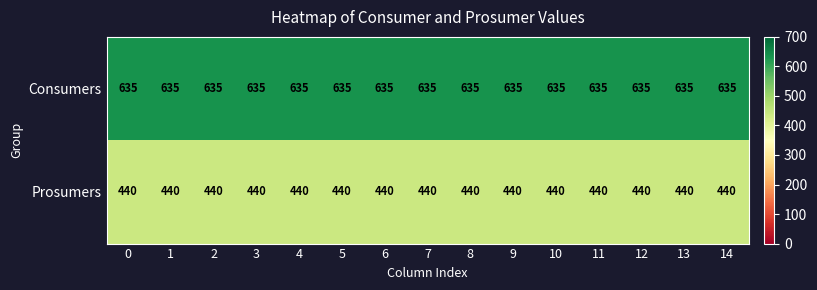

What is the difference between the highest and lowest values at 5?

195